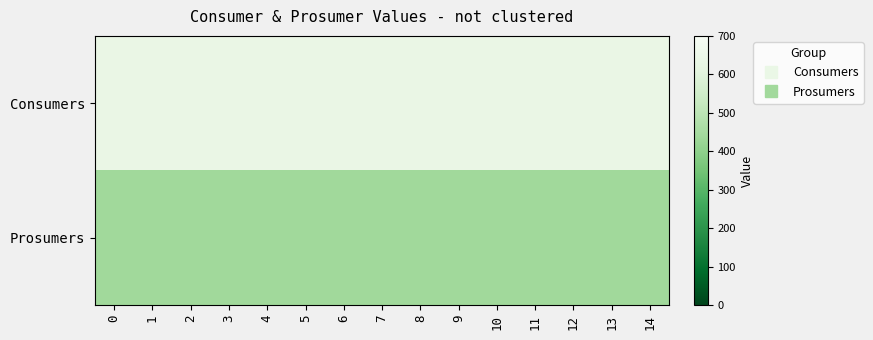

How many categories are shown in the chart?

15